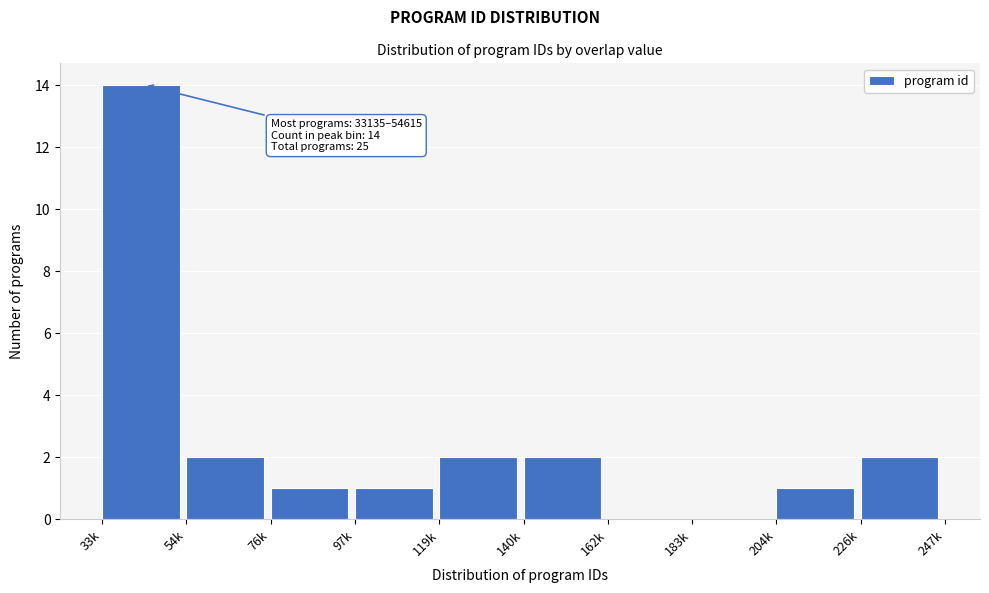

Reading left to right, what are all the values shown in this chart?

33k=14	54k=2	76k=1	97k=1	119k=2	140k=2	162k=0	183k=0	204k=1	226k=2